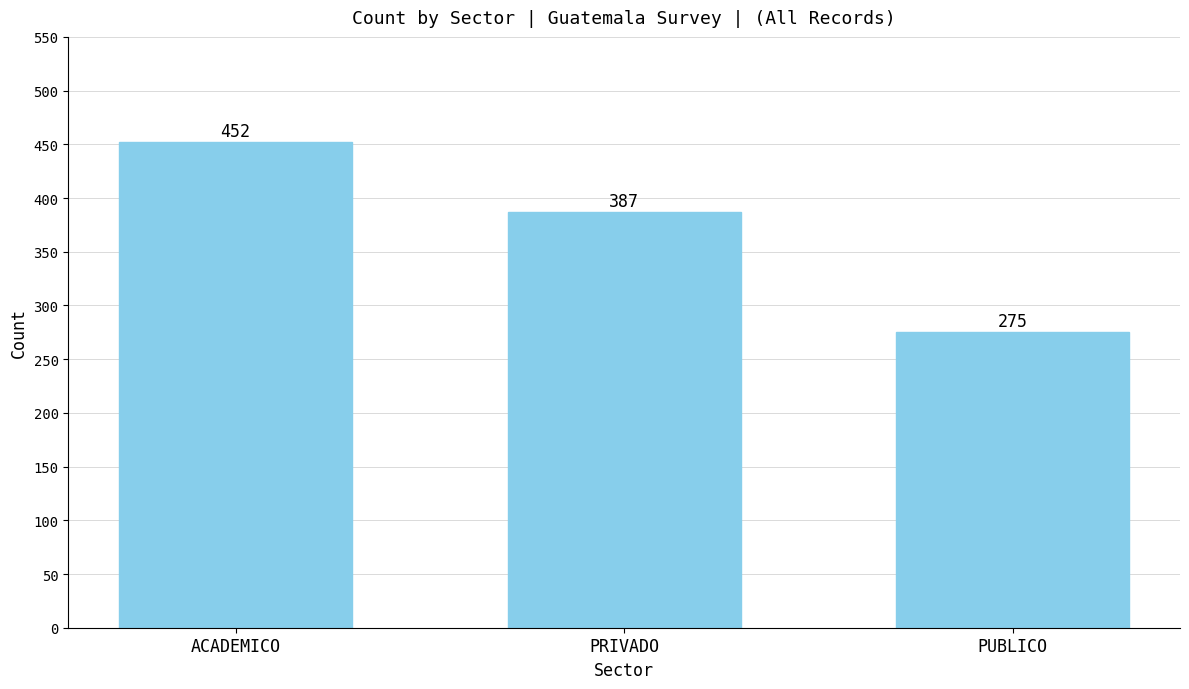

Which label corresponds to the smallest value in the chart?

PUBLICO